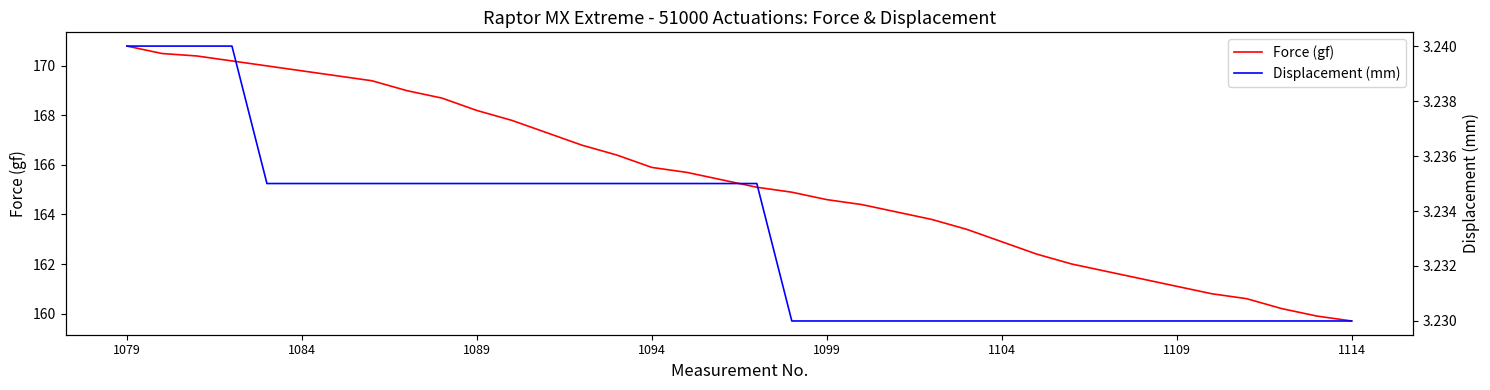

What is the highest value of the Force (gf) series?

170.8